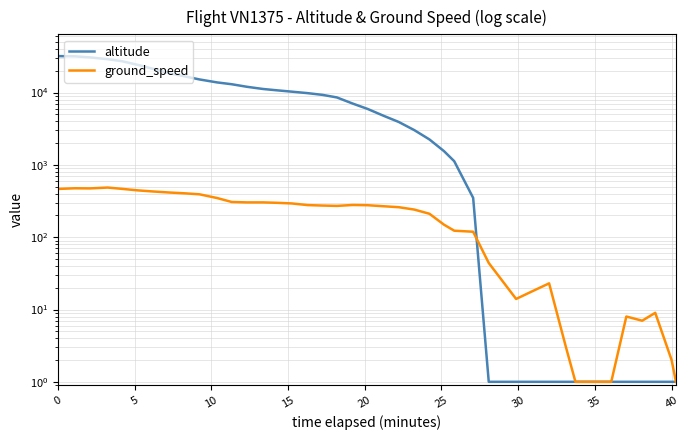

The ground_speed series shows 6 at 30. True or false?

False